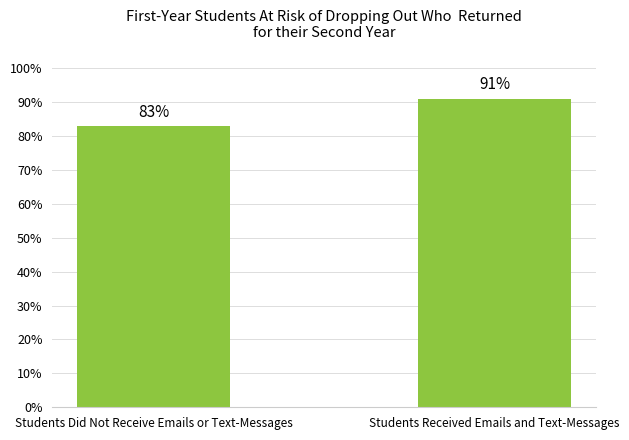

What is the value of the 2nd bar from the left?

91